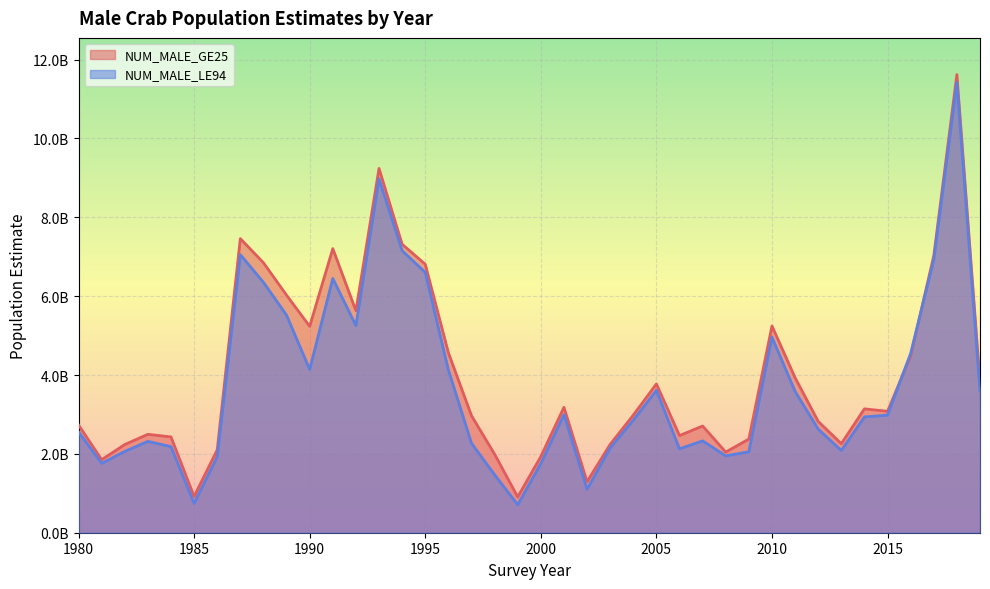

Reading left to right, transcribe all the data shown in this chart.

NUM_MALE_GE25: 1980=2732740559.8	1981=1852839854.3	1982=2236831555.2	1983=2496356152.0	1984=2429711284.1	1985=919042064.8	1986=2103295692.5	1987=7460634186.1	1988=6848346686.2	1989=6025340223.5	1990=5234848156.6	1991=7206708490.0	1992=5631493921.3	1993=9241217643.6	1994=7317777958.7	1995=6810426315.6	1996=4567322864.9	1997=2969230338.7	1998=1992497845.7	1999=907172620.4	2000=1932485605.2	2001=3180889071.3	2002=1293887687.4	2003=2241782587.5	2004=2983428257.0	2005=3773419078.8	2006=2464195849.1	2007=2706721637.8	2008=2045835833.2	2009=2376233561.3	2010=5244110968.3	2011=3932164616.9	2012=2823449209.1	2013=2259050420.9	2014=3142393436.3	2015=3079719326.3	2016=4484544513.3	2017=7026737176.9	2018=11622112356.6	2019=3822359578.1
NUM_MALE_LE94: 1980=2559050107.6	1981=1758721827.2	1982=2062166745.7	1983=2317558964.5	1984=2183129121.7	1985=745059821.1	1986=1923958154.0	1987=7053266106.2	1988=6351418378.7	1989=5517912685.2	1990=4141581456.8	1991=6449343766.0	1992=5255352604.3	1993=8973903429.7	1994=7154723792.9	1995=6604284433.8	1996=4133199202.6	1997=2270602860.9	1998=1470236037.4	1999=709174696.1	2000=1755359203.4	2001=2993858933.8	2002=1104954209.1	2003=2149918893.2	2004=2855247146.4	2005=3611690814.3	2006=2128362155.5	2007=2330216320.0	2008=1949401734.0	2009=2054165937.1	2010=4961829770.8	2011=3585217804.7	2012=2627780813.4	2013=2084376005.1	2014=2937339937.3	2015=2982750838.2	2016=4549920788.9	2017=6925603844.3	2018=11419563002.9	2019=3593934303.5